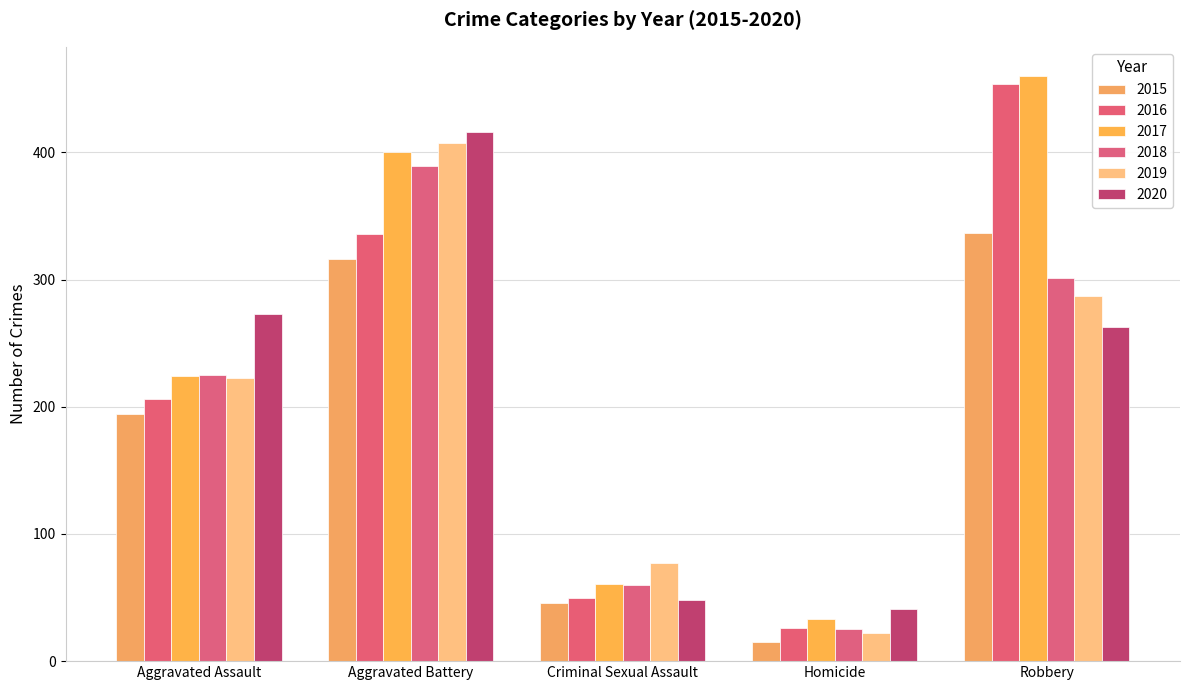

Between Homicide and Aggravated Battery, which is larger?

Aggravated Battery